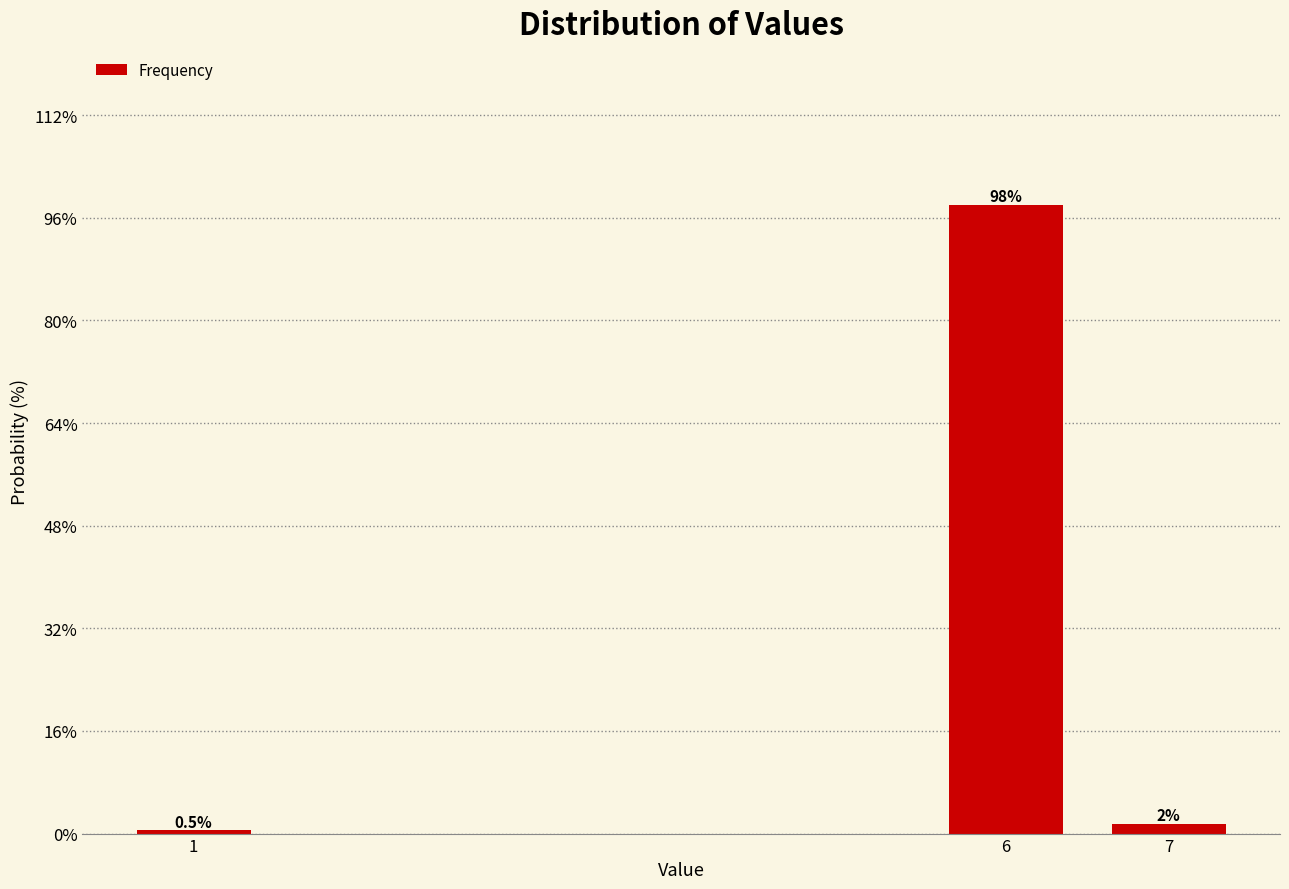

Reading left to right, extract all data points from this chart.

0.5	98.0	1.5